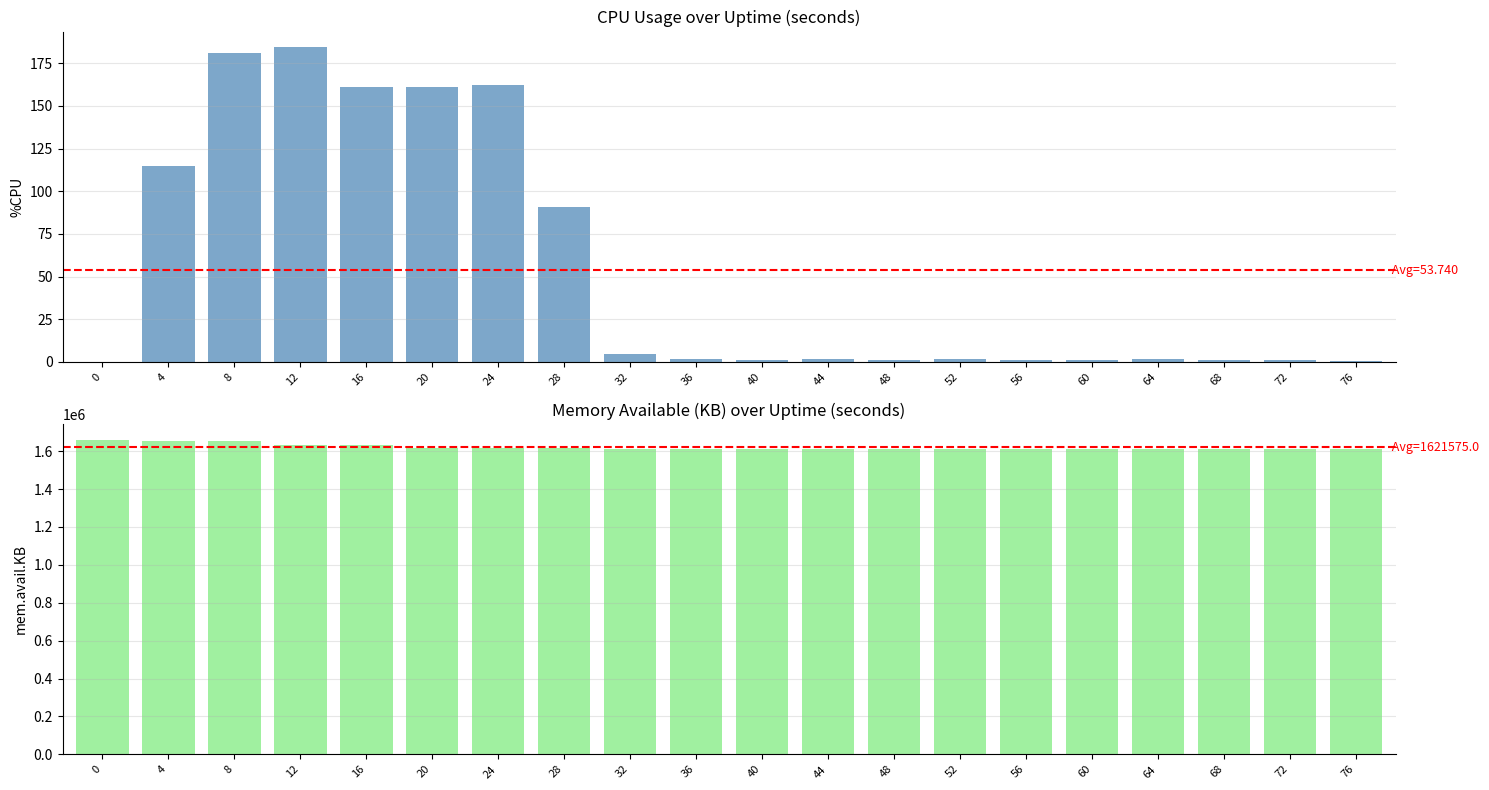

What is the difference between the second highest and second lowest values in the %CPU series?

180.0